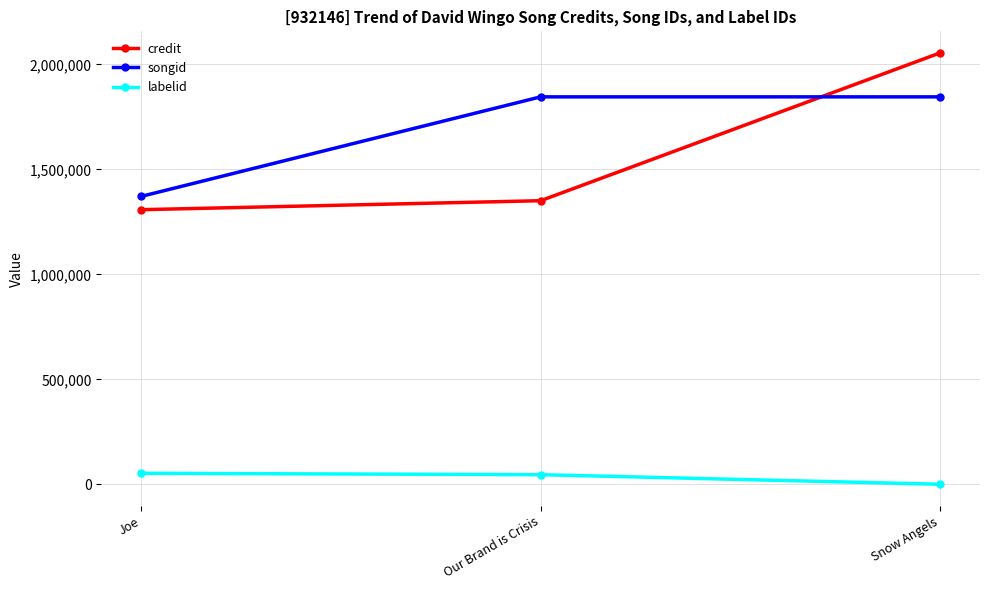

Is it true that labelid equals 52706 at Joe?

True